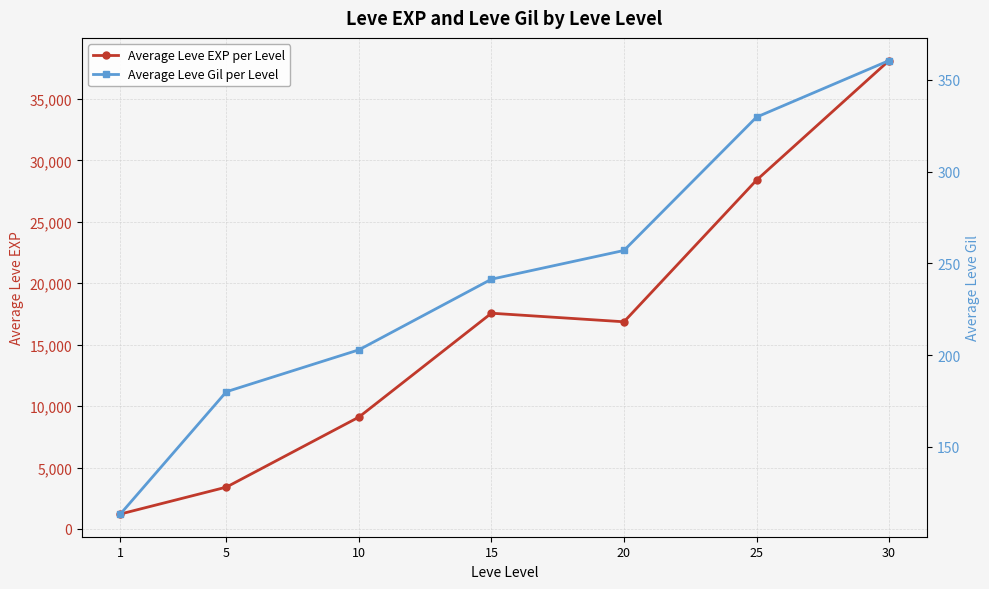

True or false: Average Leve Gil per Level has more than 1 interior local peaks.

False